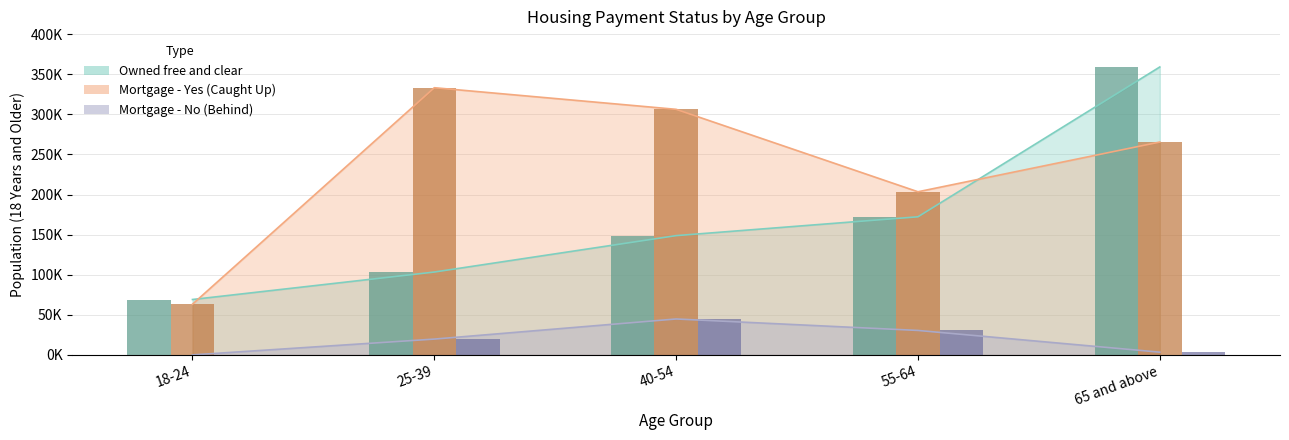

Which category has the lowest value across all series?

18-24